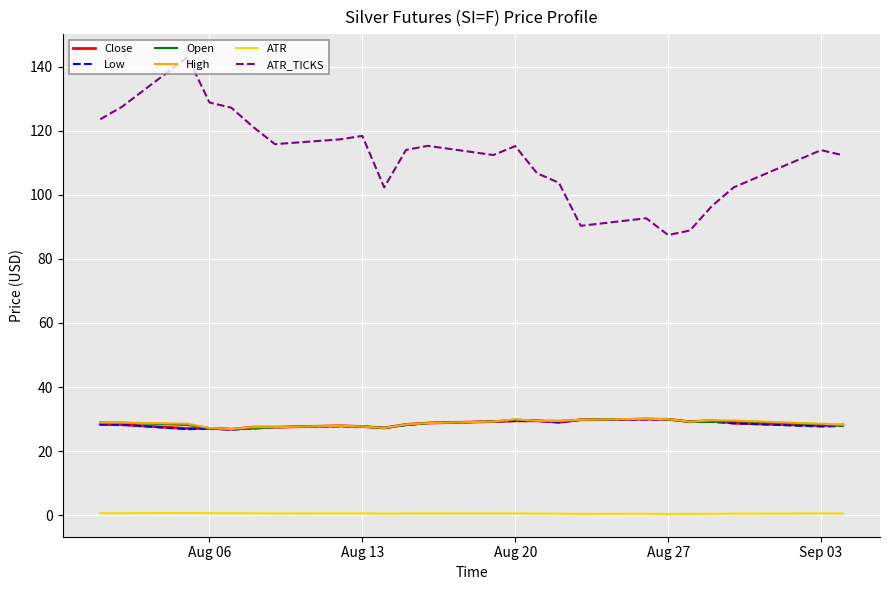

True or false: ATR and Open intersect in this chart.

False